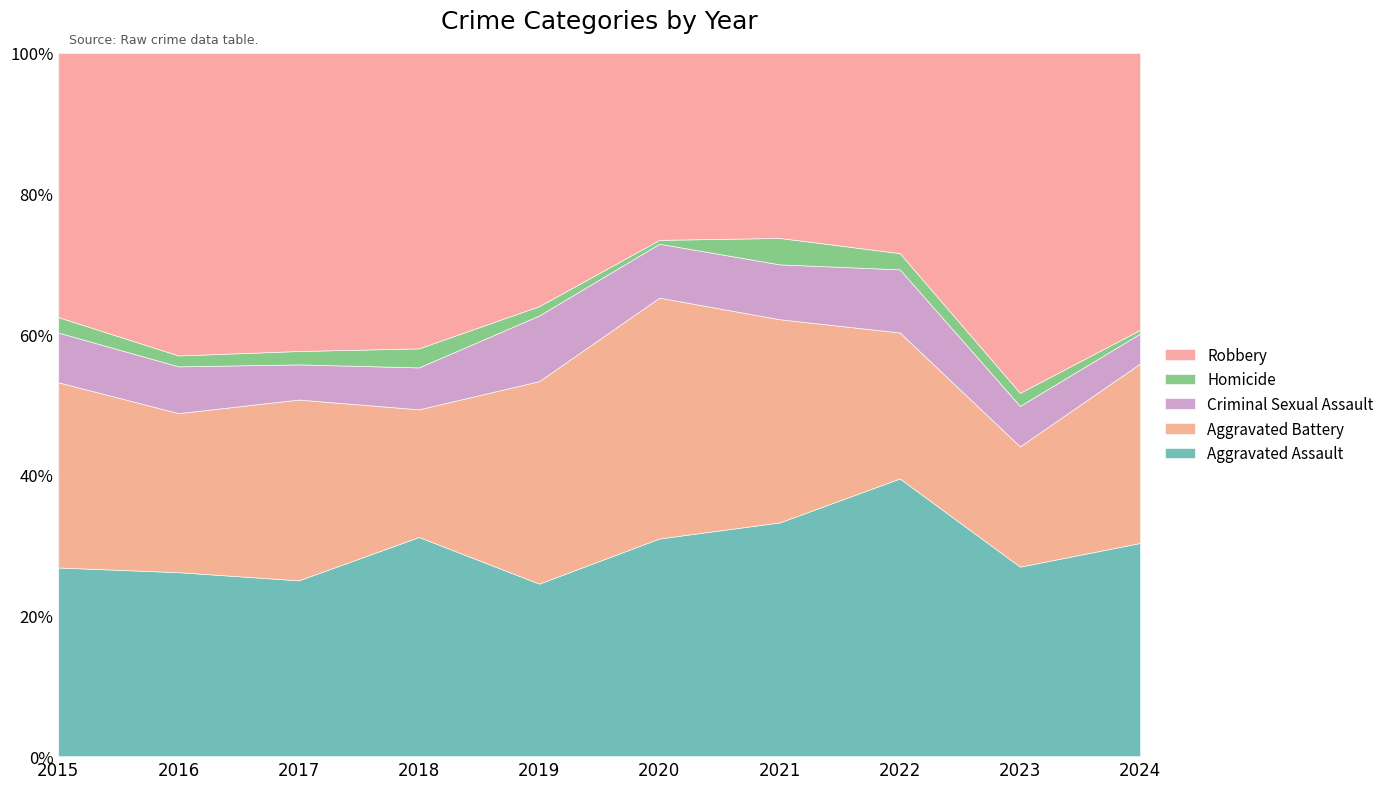

Between which two adjacent categories do Robbery and Aggravated Battery first intersect?

2019 and 2020